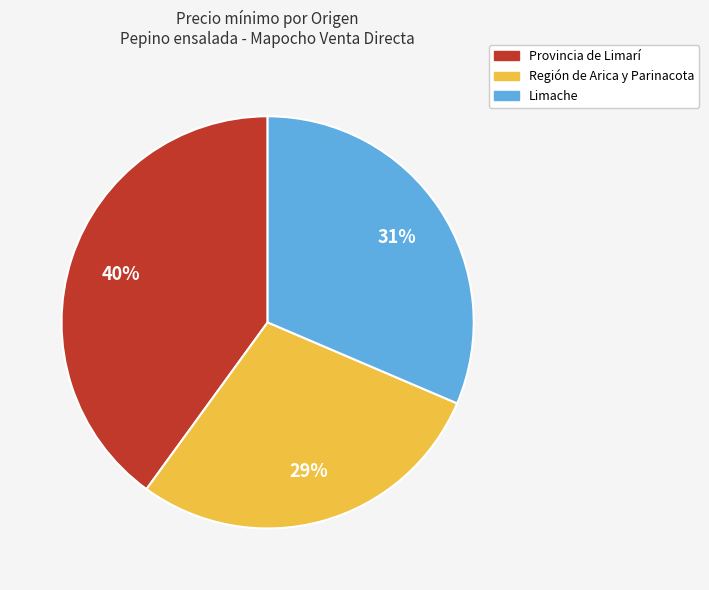

To the nearest percent, what is the difference between the largest and smallest slice percentages?

11%